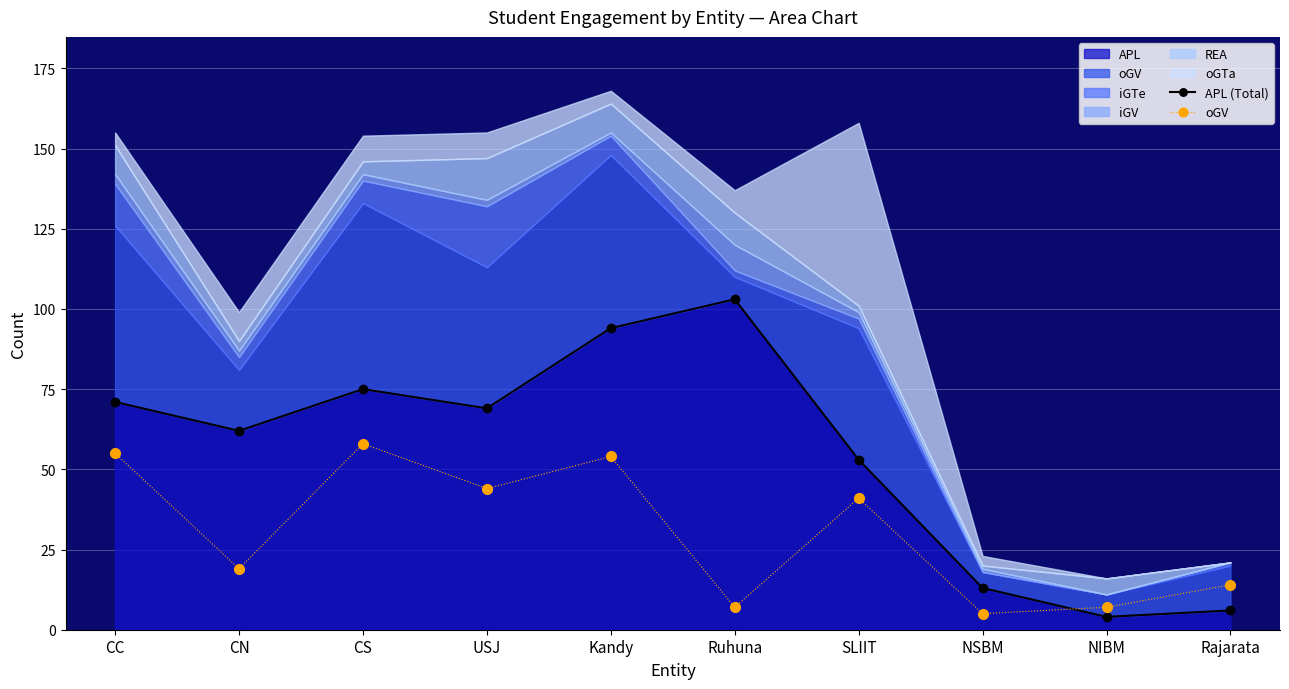

How many interior local peaks does the oGV series have?

3